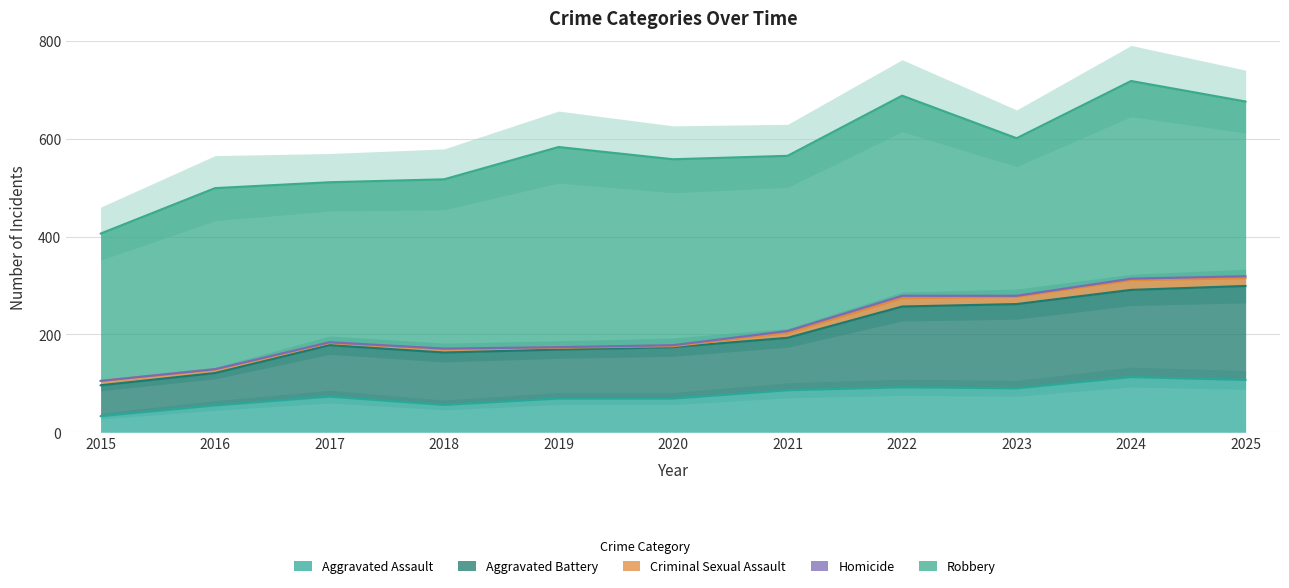

Is the value of Homicide at 2024 greater than the value of Aggravated Assault at 2025?

No